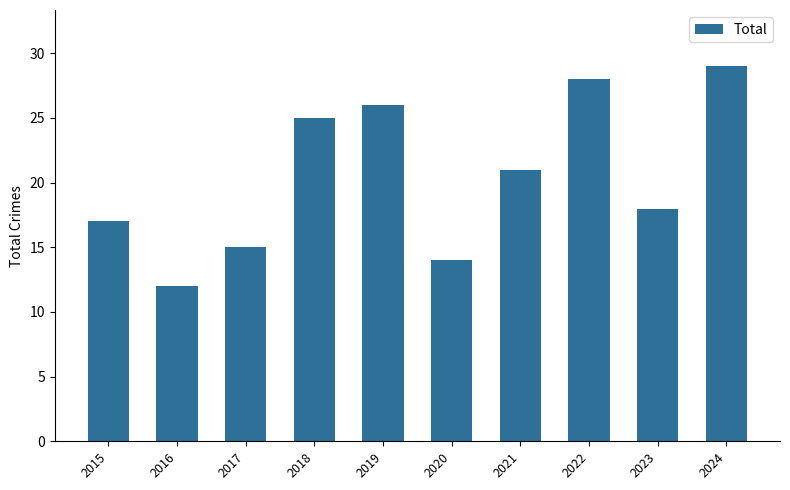

What is the ratio of the value at 2016 to the value at 2024?

0.4